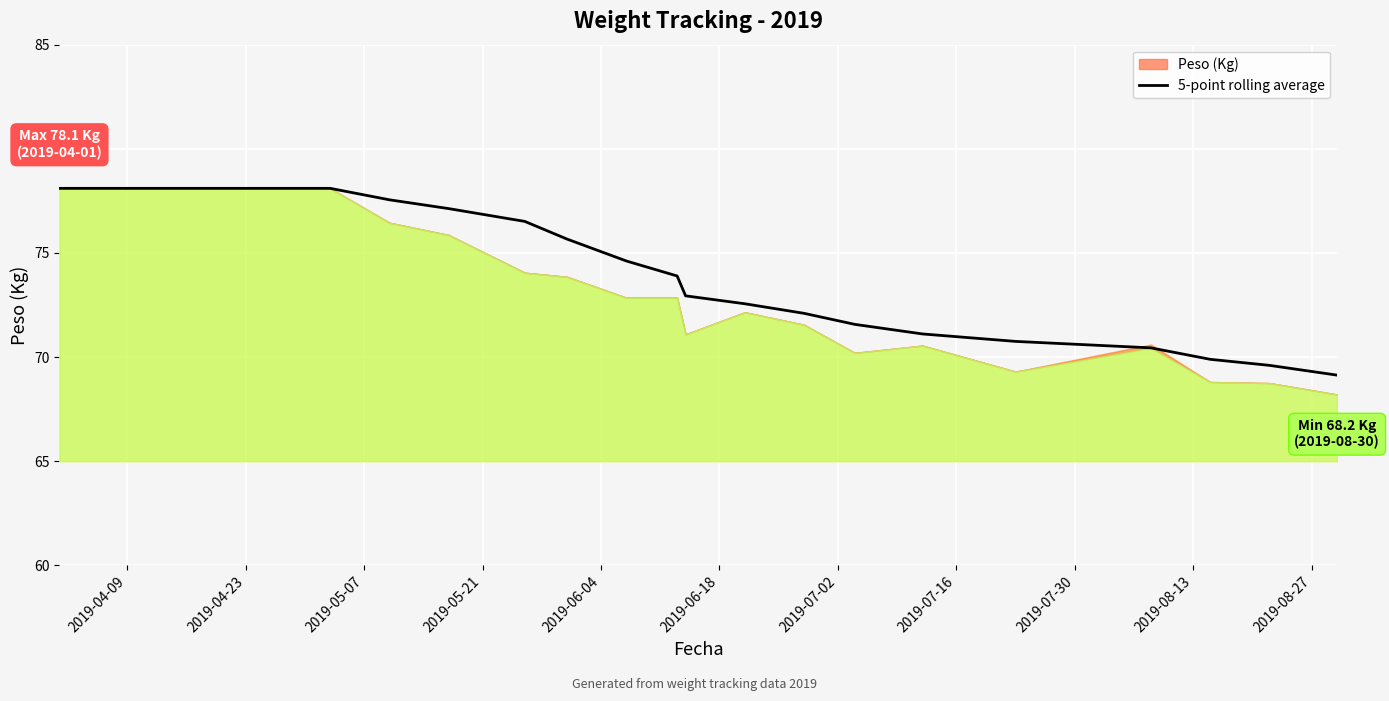

What is the difference between the maximum and minimum values?

9.0